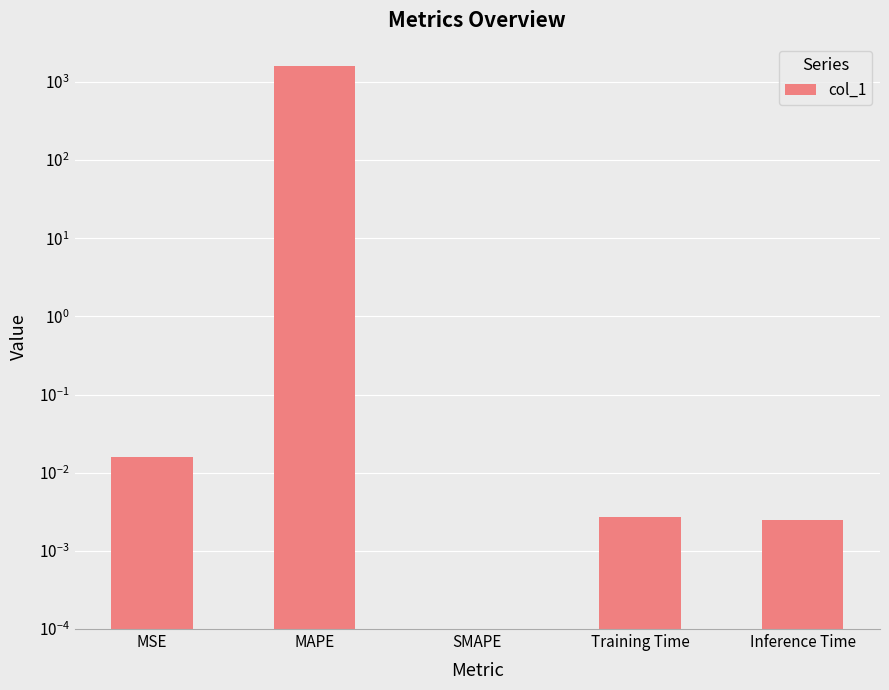

Where is the data nearest to the value 791?

MSE